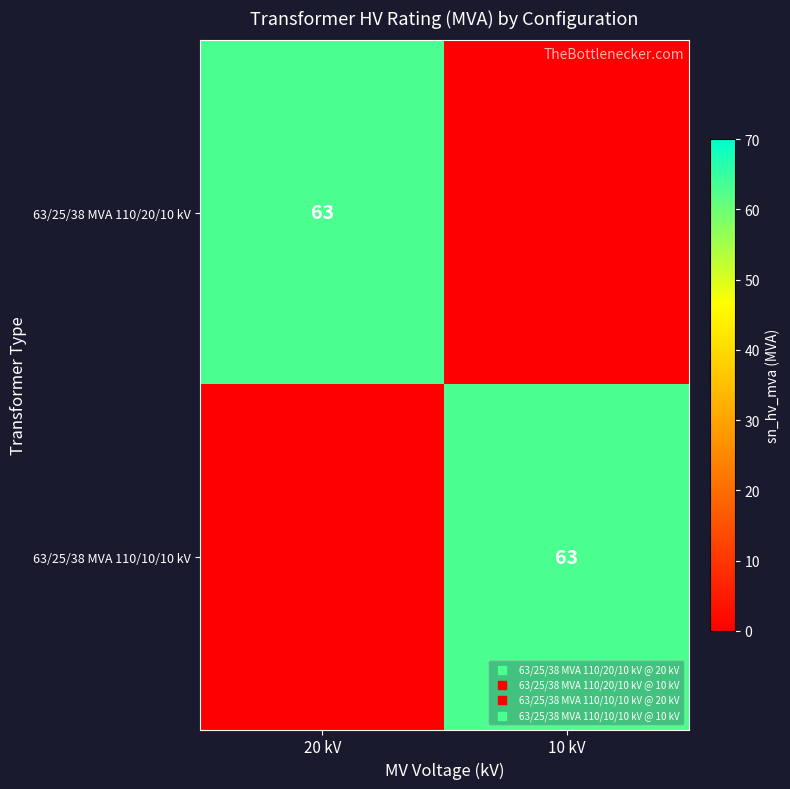

At which category does the chart reach its minimum across all series?

10 kV